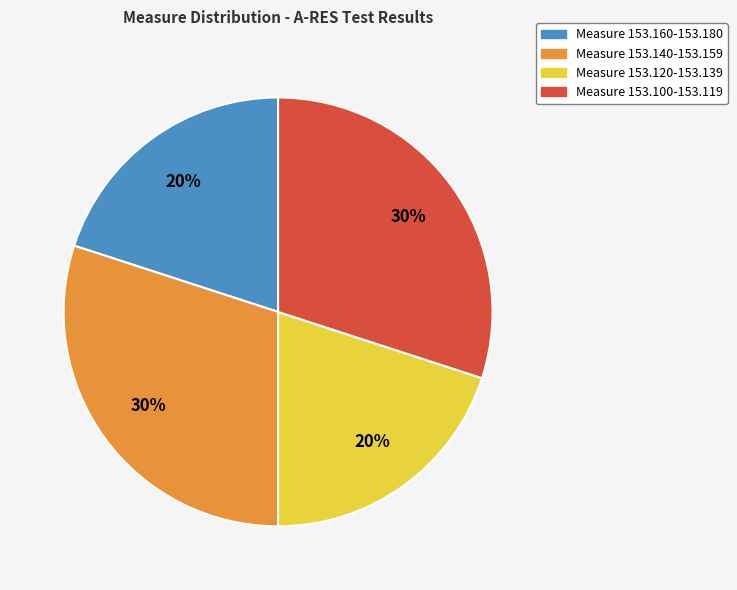

Is there a majority slice in this chart?

No